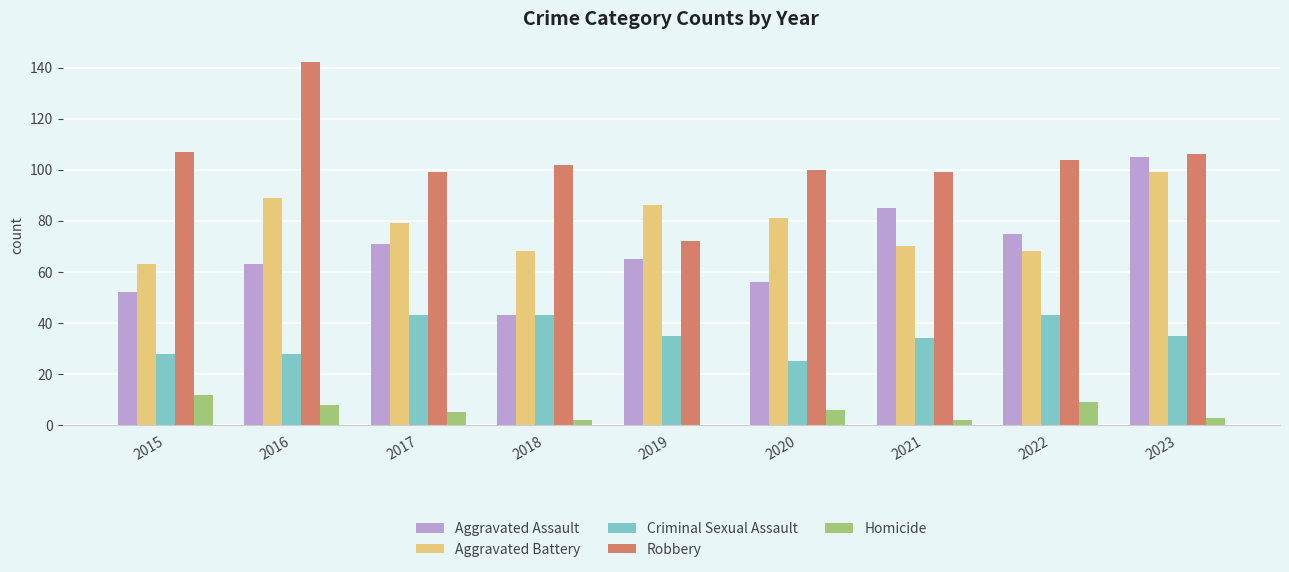

What is the sum of all Robbery values?

931